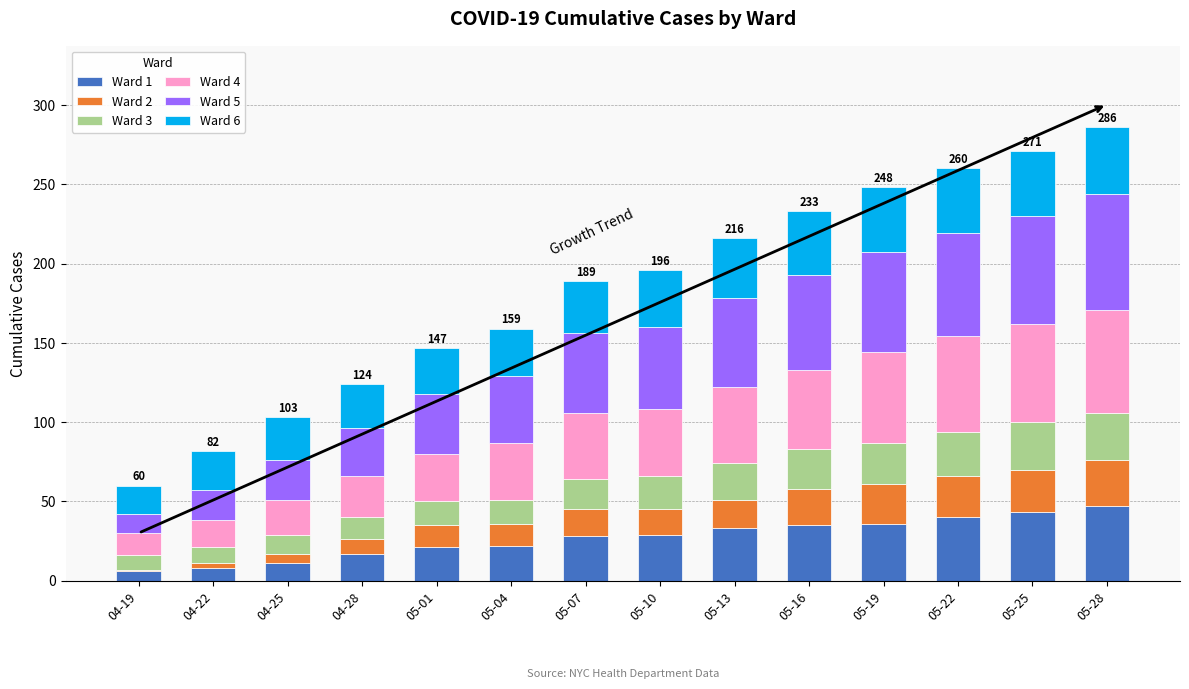

List the series in order of their peak value, lowest first.

Ward 2, Ward 3, Ward 6, Ward 1, Ward 4, Ward 5